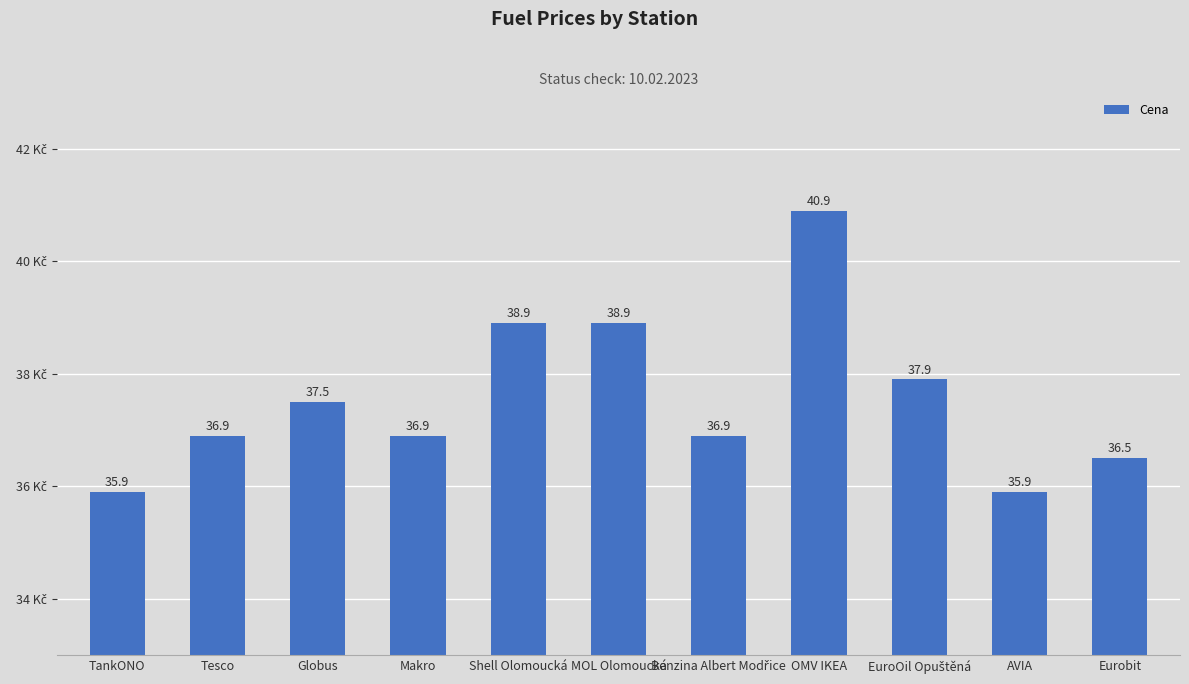

The value at Shell Olomoucká is 20.3. True or false?

False